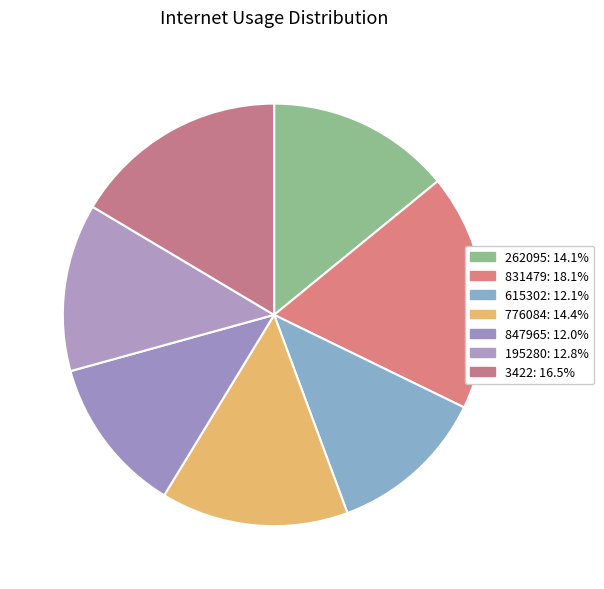

To the nearest percent, what is the combined percentage of 615302 and 195280?

25%